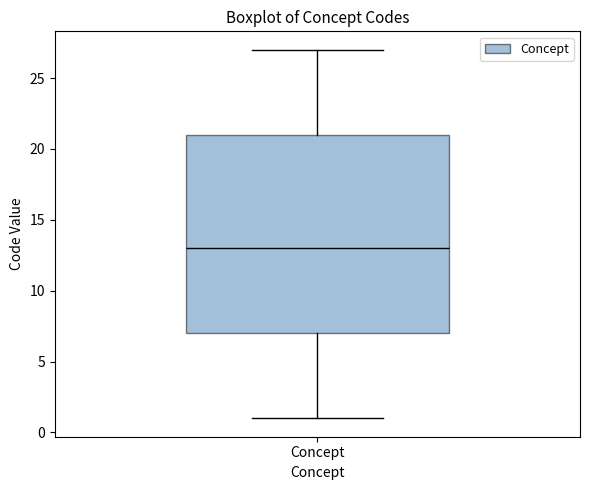

Where does the lower whisker of the box for Concept end on the y-axis? The values are not printed on the chart, so give them approximately, as read against the axis.

1